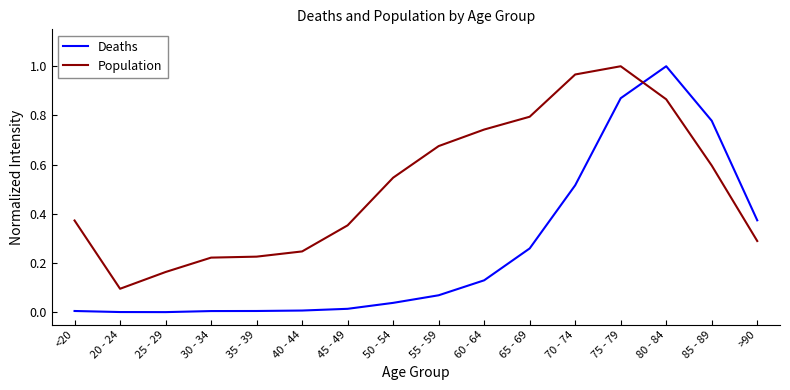

At which label does Deaths reach its peak?

80 - 84